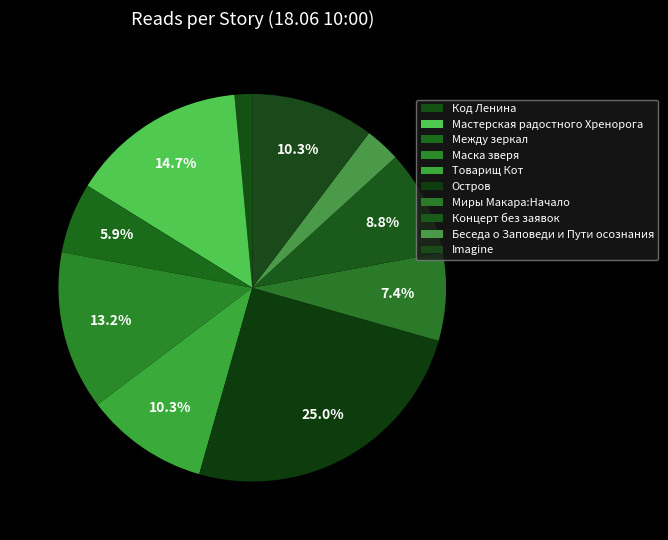

Count the number of slices in the pie.

10